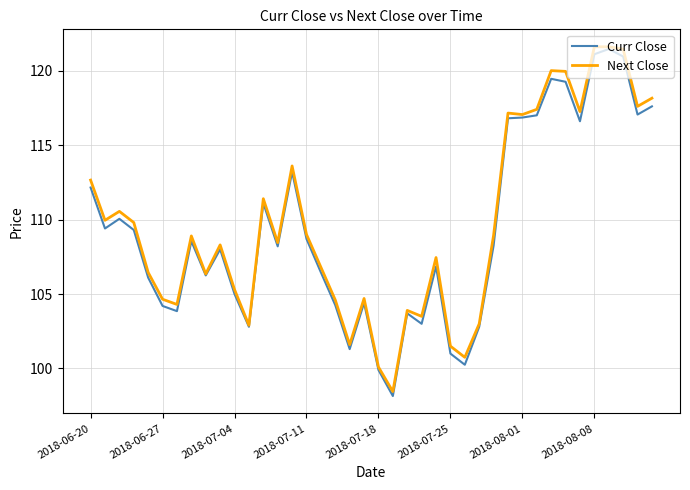

What is the greatest value displayed?

121.6